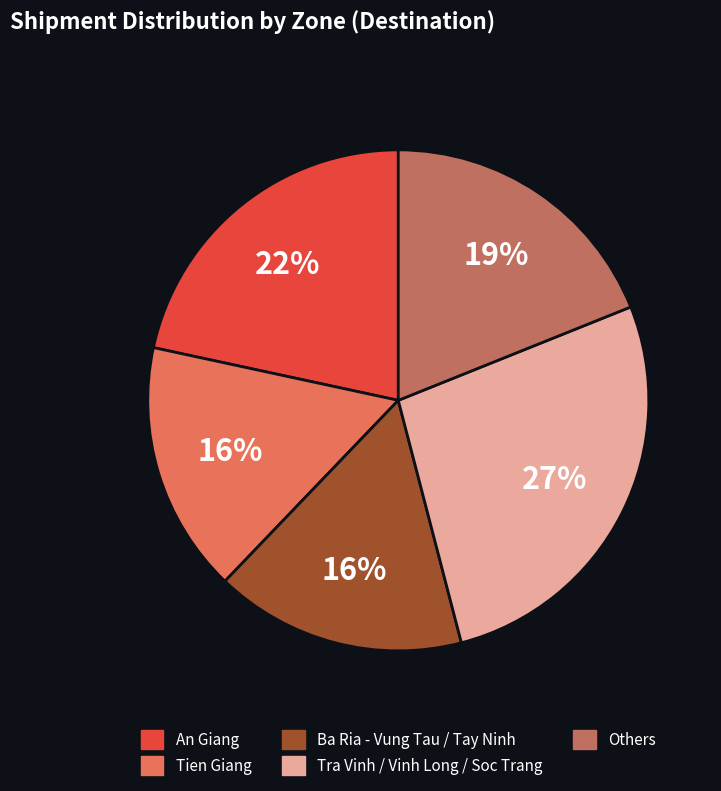

Is there any slice that represents more than half of the pie?

No